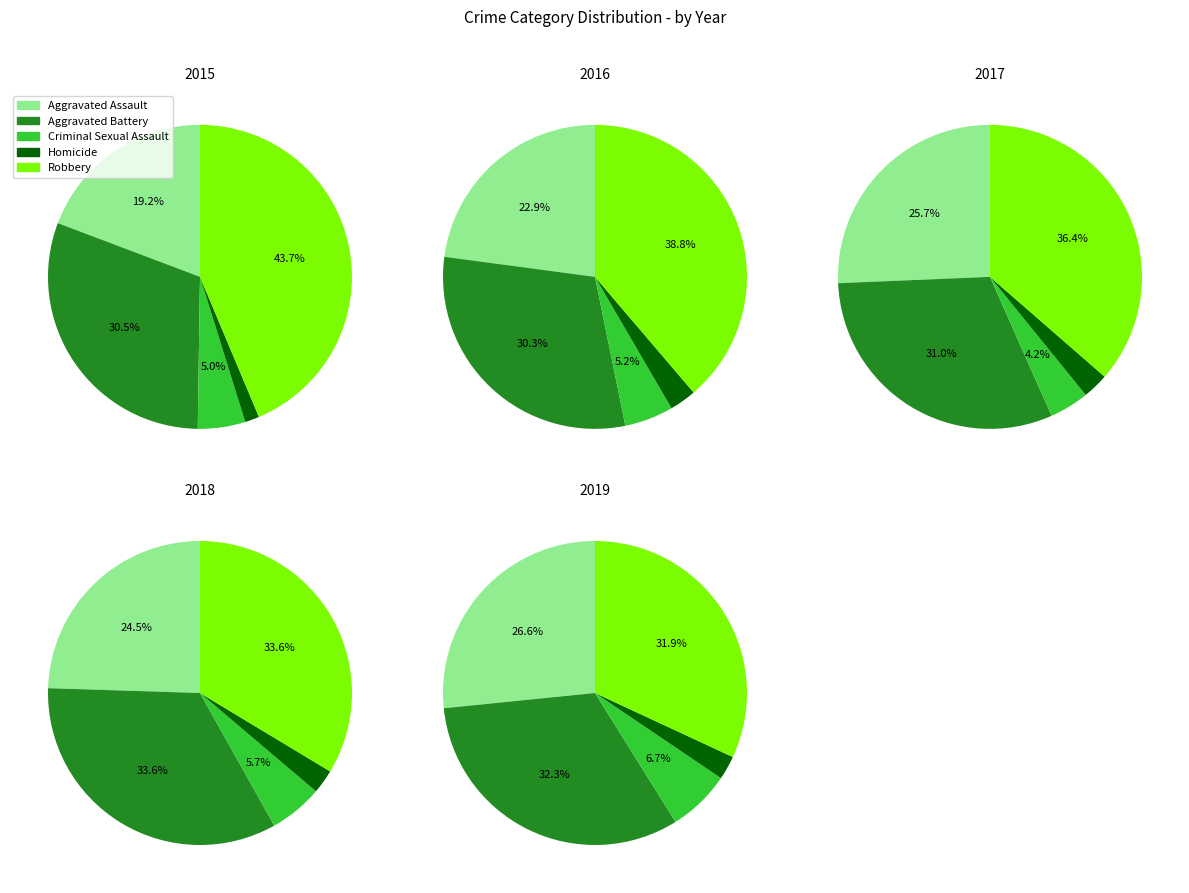

Which category has the smallest portion of the pie?

Homicide